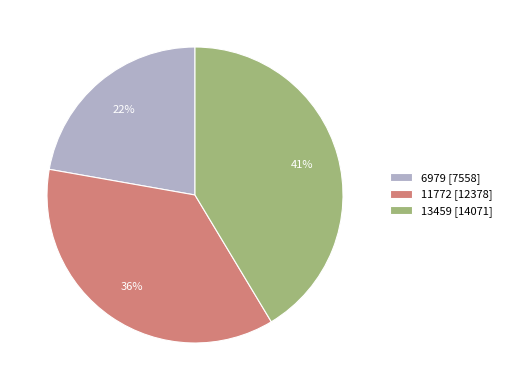

The 6979 slice represents 35% of the pie. True or false?

False